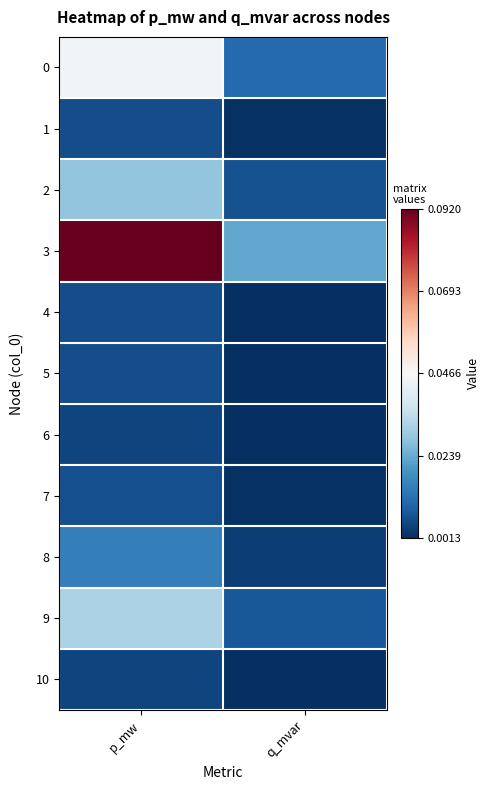

Reading left to right, extract all data points from this chart.

0: p_mw=0.0	q_mvar=0.0
1: p_mw=0.0	q_mvar=0.0
2: p_mw=0.0	q_mvar=0.0
3: p_mw=0.1	q_mvar=0.0
4: p_mw=0.0	q_mvar=0.0
5: p_mw=0.0	q_mvar=0.0
6: p_mw=0.0	q_mvar=0.0
7: p_mw=0.0	q_mvar=0.0
8: p_mw=0.0	q_mvar=0.0
9: p_mw=0.0	q_mvar=0.0
10: p_mw=0.0	q_mvar=0.0